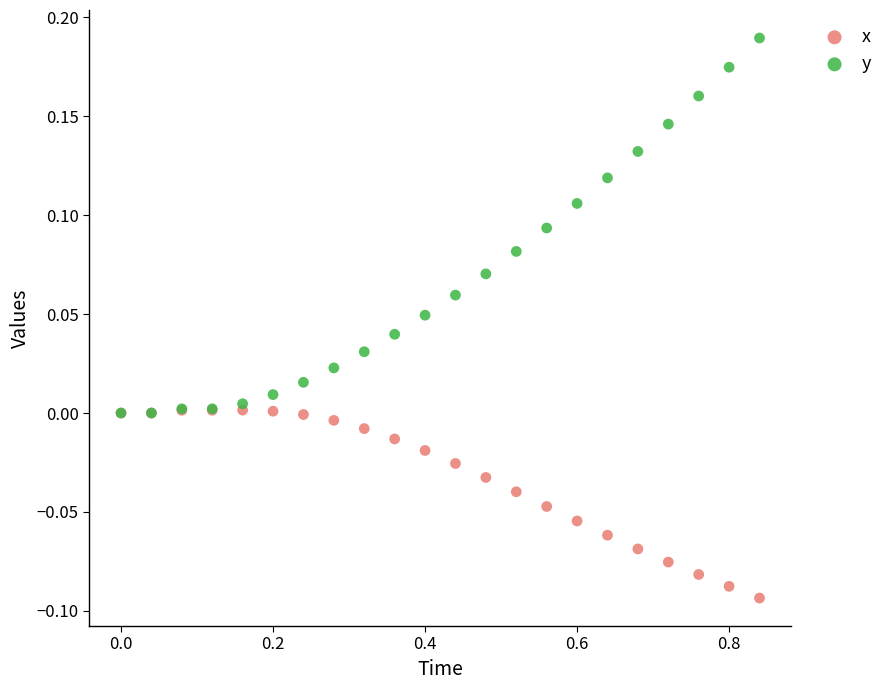

What are all the series names shown in the legend?

x, y